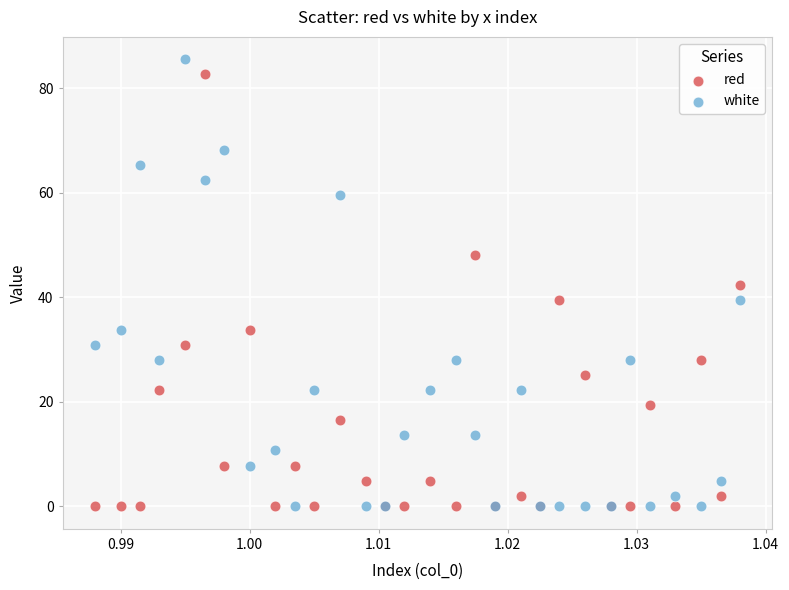

What are all the series names shown in the legend?

red, white